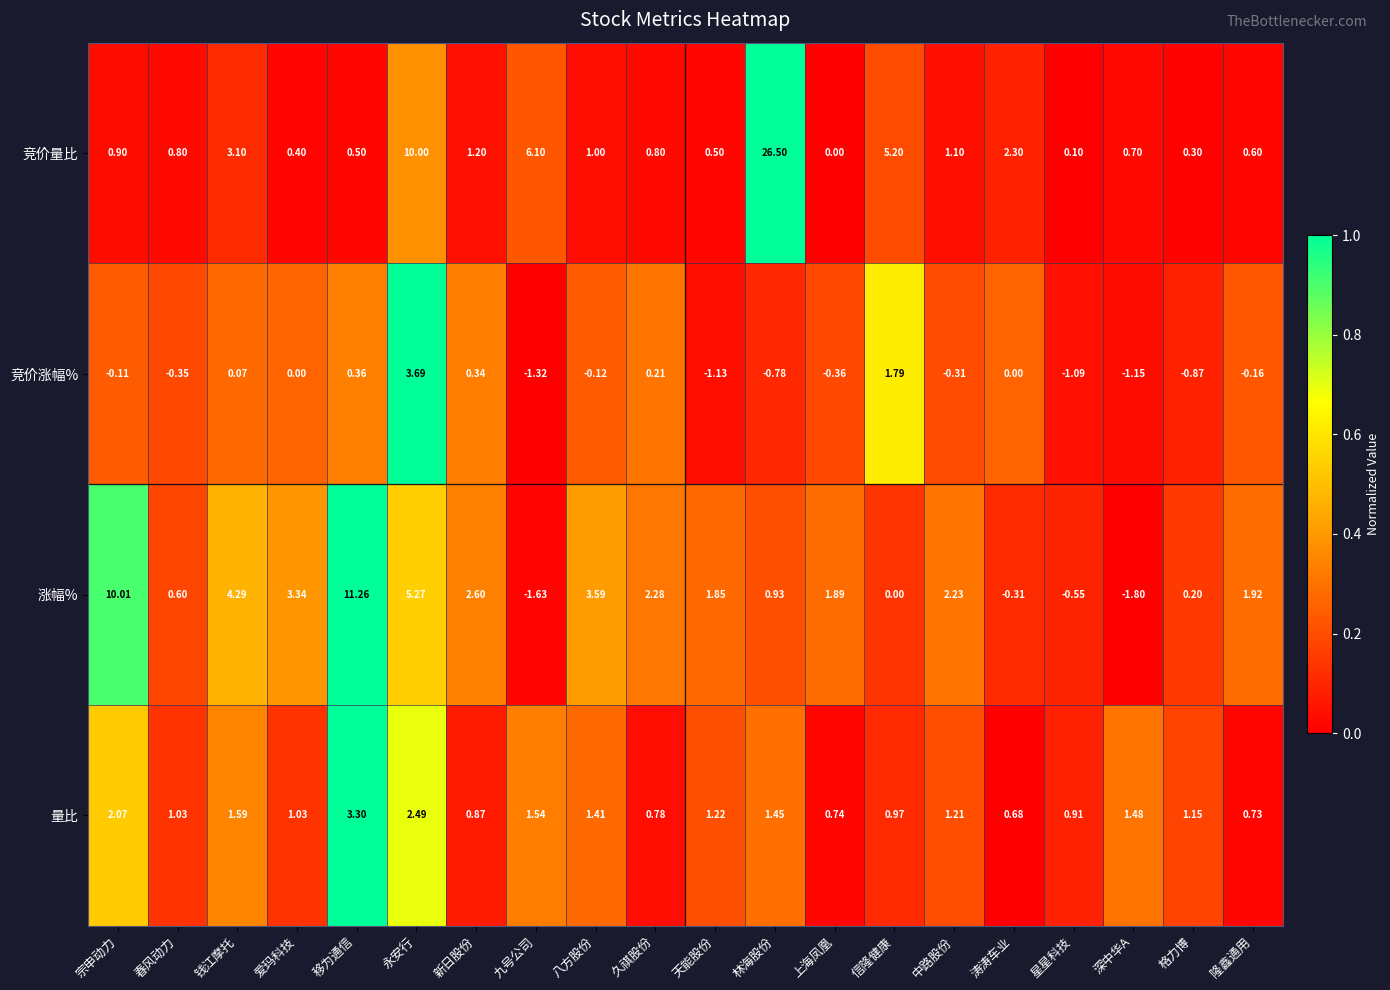

Rank the series at 隆鑫通用 from lowest to highest value.

竞价涨幅%, 竞价量比, 量比, 涨幅%